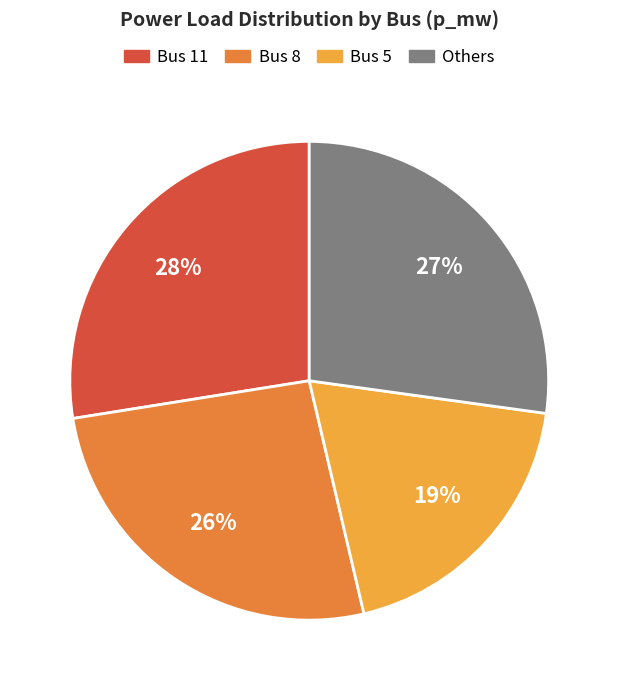

Which slice is the smallest?

Bus 5